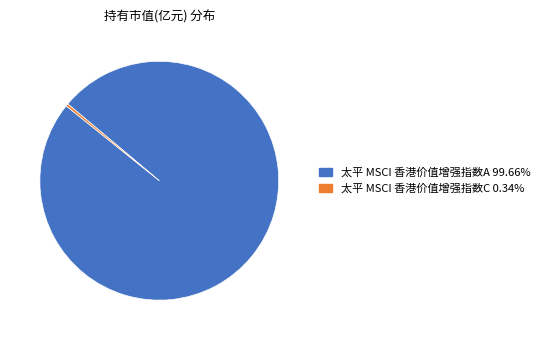

Rank the categories by value from highest to lowest.

太平 MSCI 香港价值增强指数A, 太平 MSCI 香港价值增强指数C